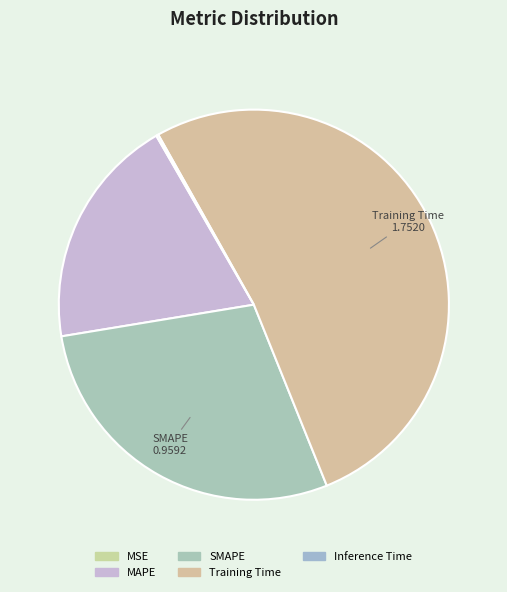

To the nearest percent, what is the combined percentage of MAPE and SMAPE?

48%